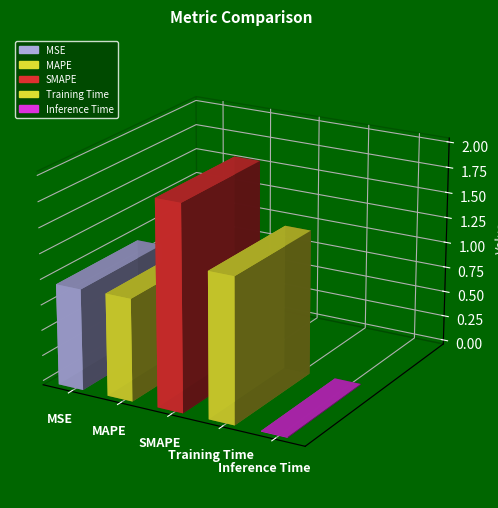

Which has a higher value, SMAPE or Inference Time?

SMAPE